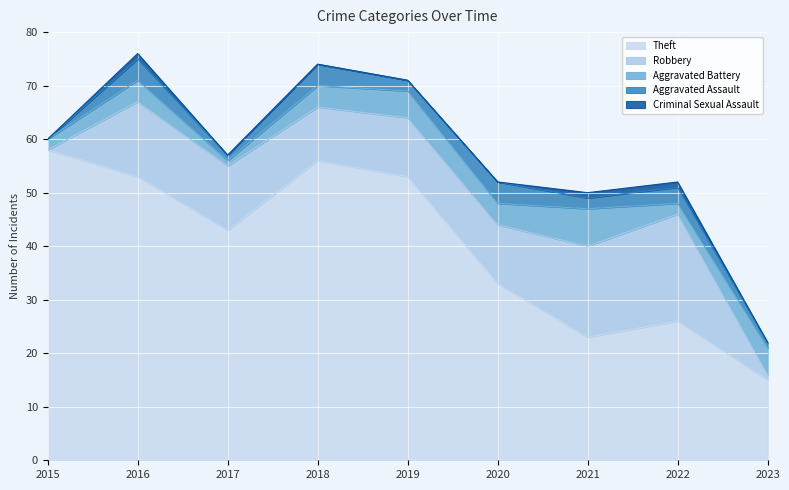

True or false: Robbery and Criminal Sexual Assault cross at least once.

False